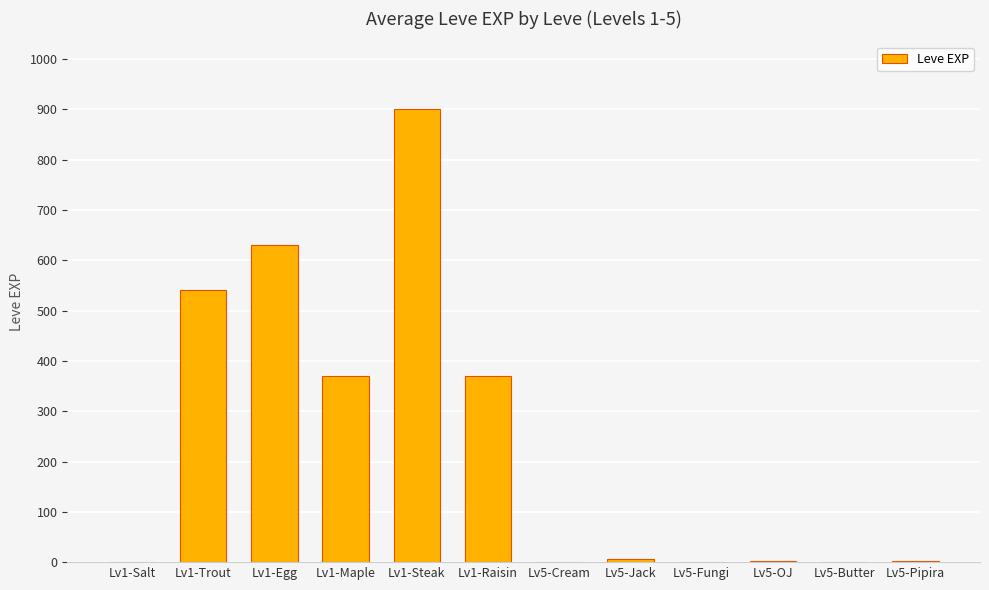

What is the change in value from Lv5-Butter to Lv5-Pipira?

+2